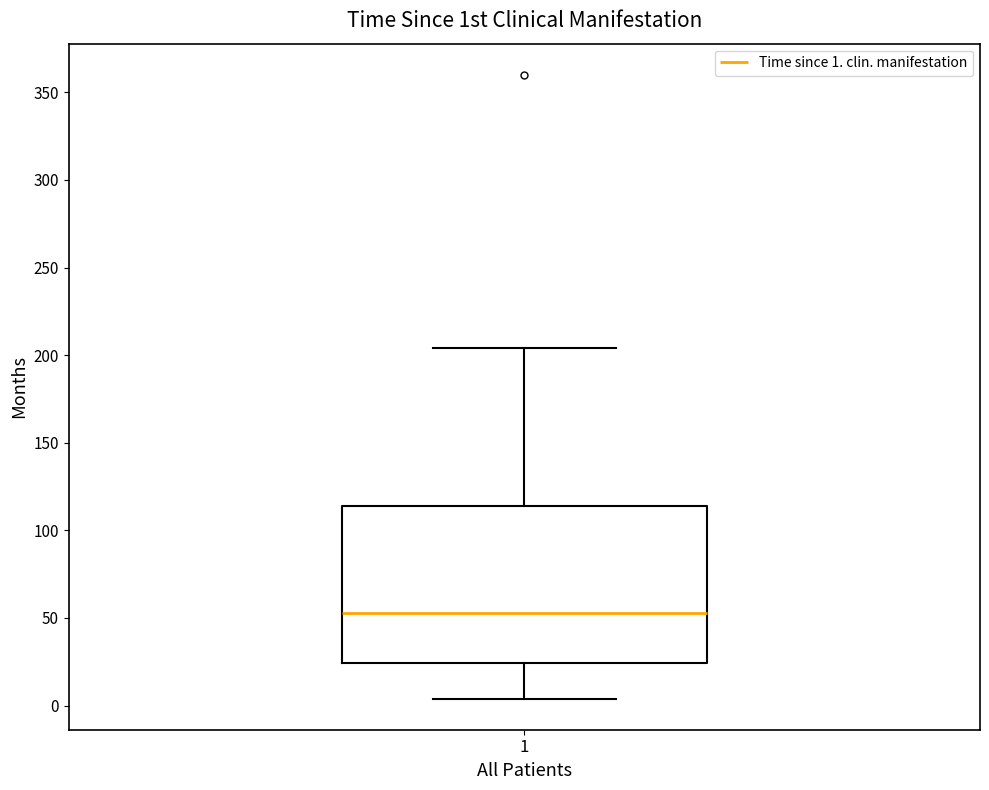

Transcribe this box plot: give where the median line is, the range the box spans, and where the two whiskers end, as read against the y-axis. The values are not printed on the chart, so give them approximately, as read against the axis.

median 55, box 25 to 115, whiskers 5 to 205